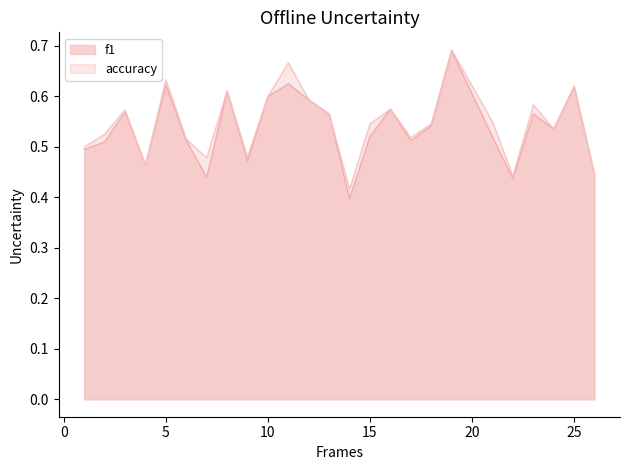

True or false: f1 and accuracy cross at least once.

False